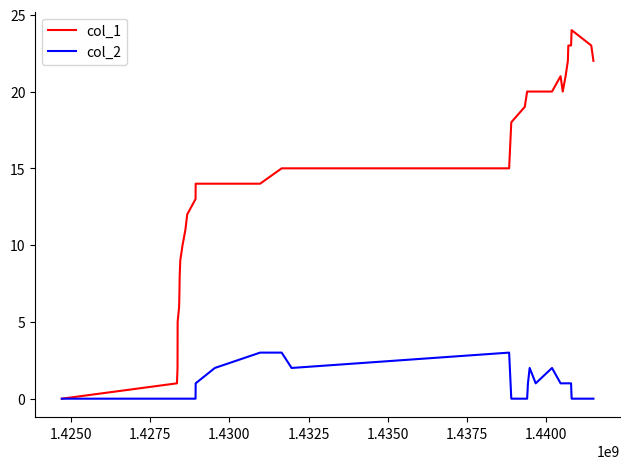

Which series has the widest spread of values?

col_1